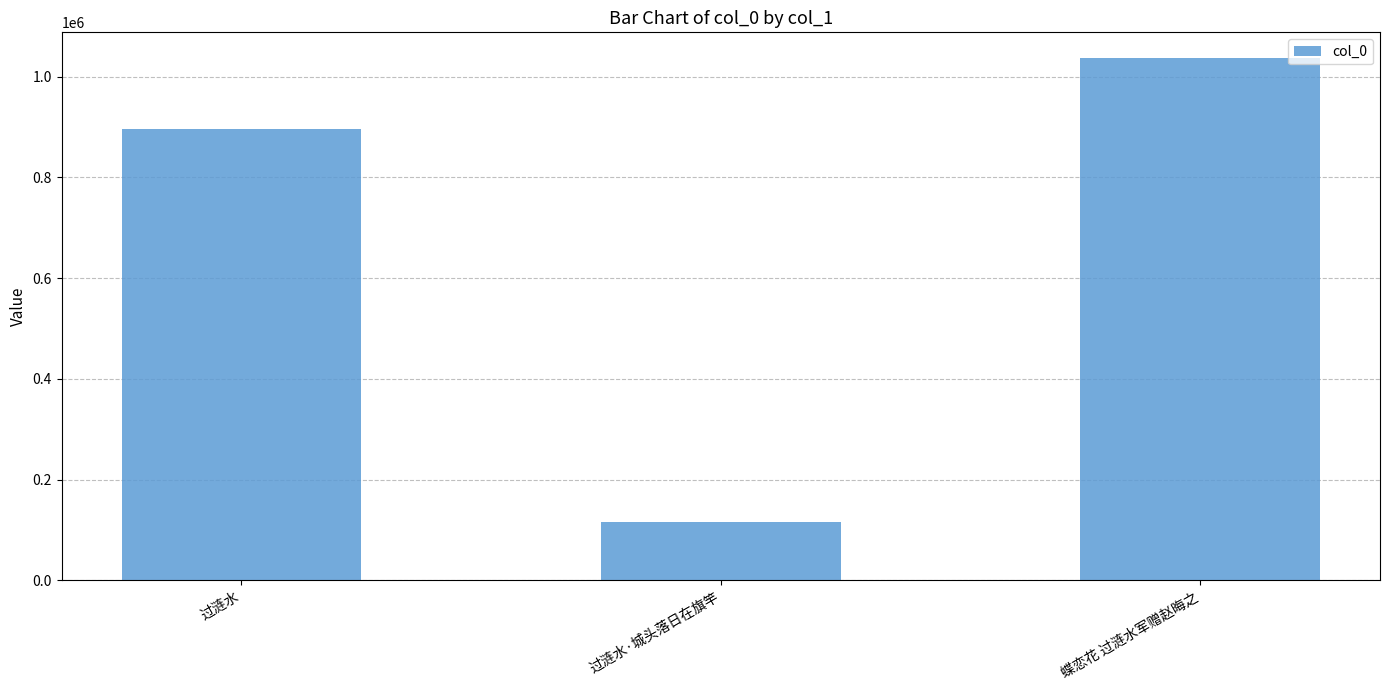

Reading left to right, transcribe all the data shown in this chart.

896344	115408	1036164